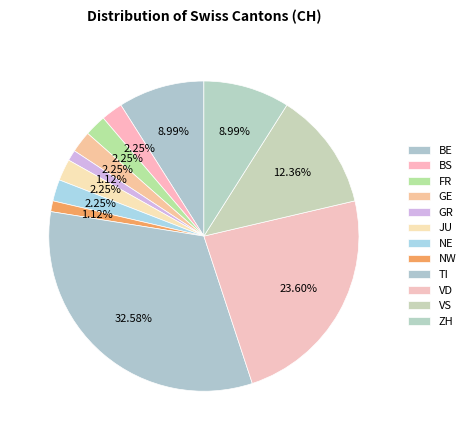

Which category has the biggest portion of the pie?

TI